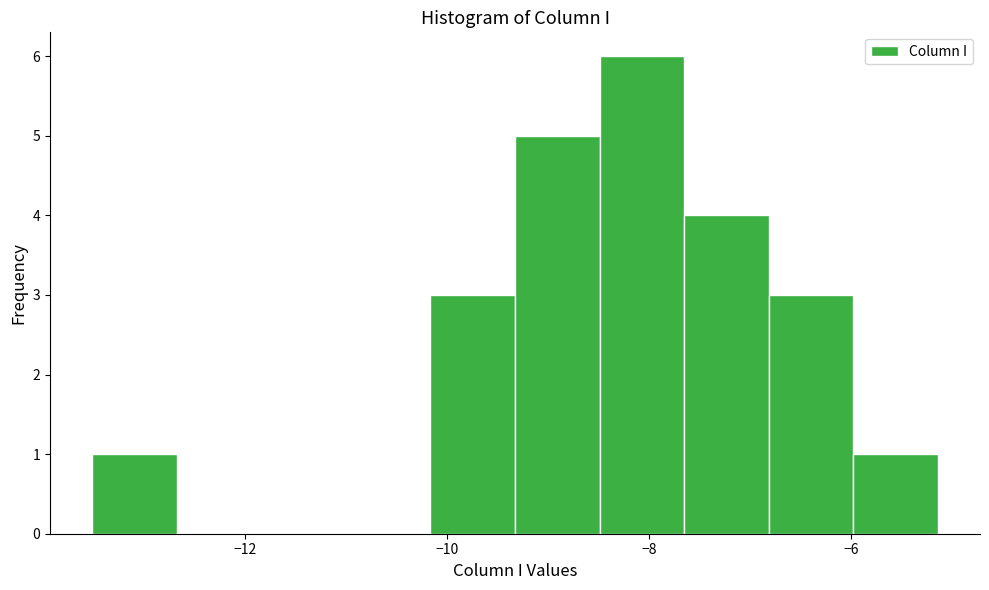

Reading left to right, transcribe this chart: for each bar, give the range it covers on the x-axis and its height. Neither the bar edges nor the heights are printed on the chart, so give them approximately, as read against the axes.

-13.6 to -12.6: 1
-12.6 to -11.8: 0
-11.8 to -11.0: 0
-11.0 to -10.2: 0
-10.2 to -9.4: 3
-9.4 to -8.4: 5
-8.4 to -7.6: 6
-7.6 to -6.8: 4
-6.8 to -6.0: 3
-6.0 to -5.2: 1